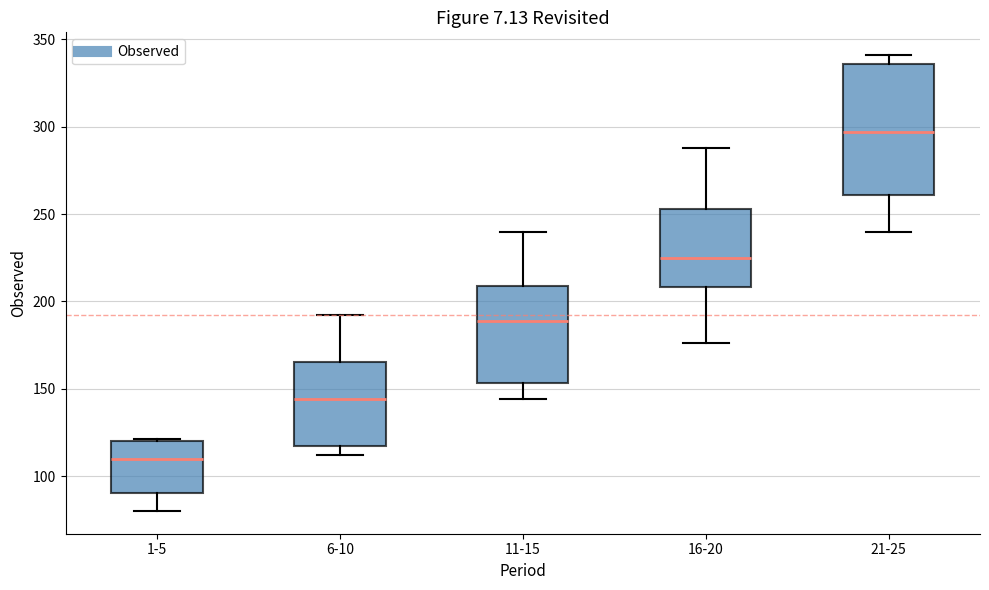

Reading left to right, read every box against the y-axis: the position of its median line, the range the box covers, and the ends of its whiskers. The values are not printed on the chart, so give them approximately, as read against the axis.

1-5: median 110, box 90 to 120, whiskers 80 to 120
6-10: median 145, box 115 to 165, whiskers 110 to 190
11-15: median 190, box 155 to 210, whiskers 145 to 240
16-20: median 225, box 210 to 255, whiskers 175 to 290
21-25: median 295, box 260 to 335, whiskers 240 to 340